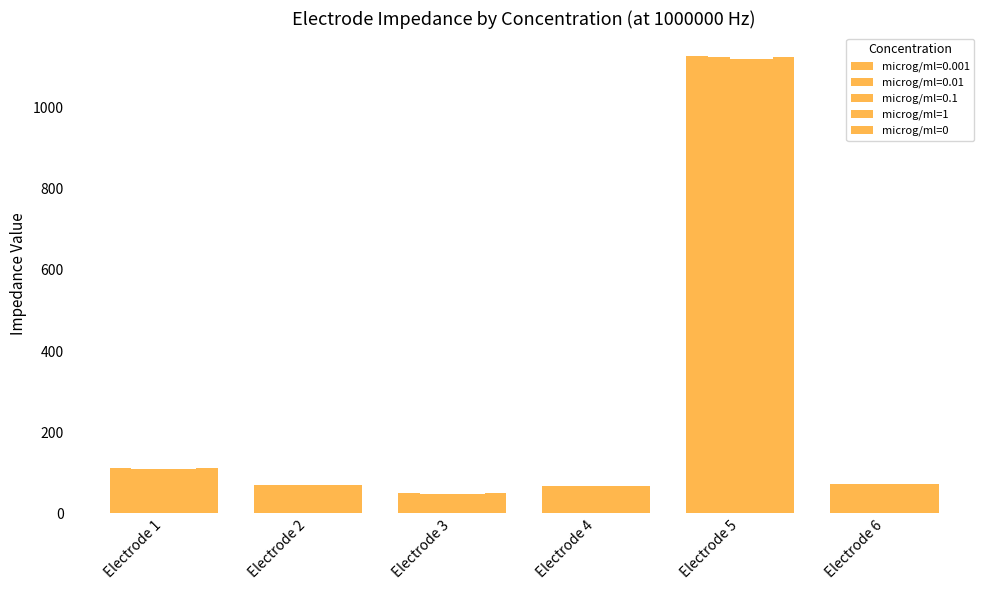

What is the value of the microg/ml=1 bar at the 6th from the left?

72.6